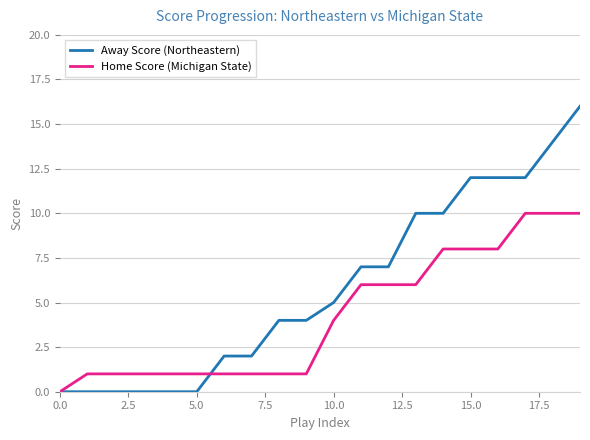

Which series has the largest range (max minus min)?

Away Score (Northeastern)